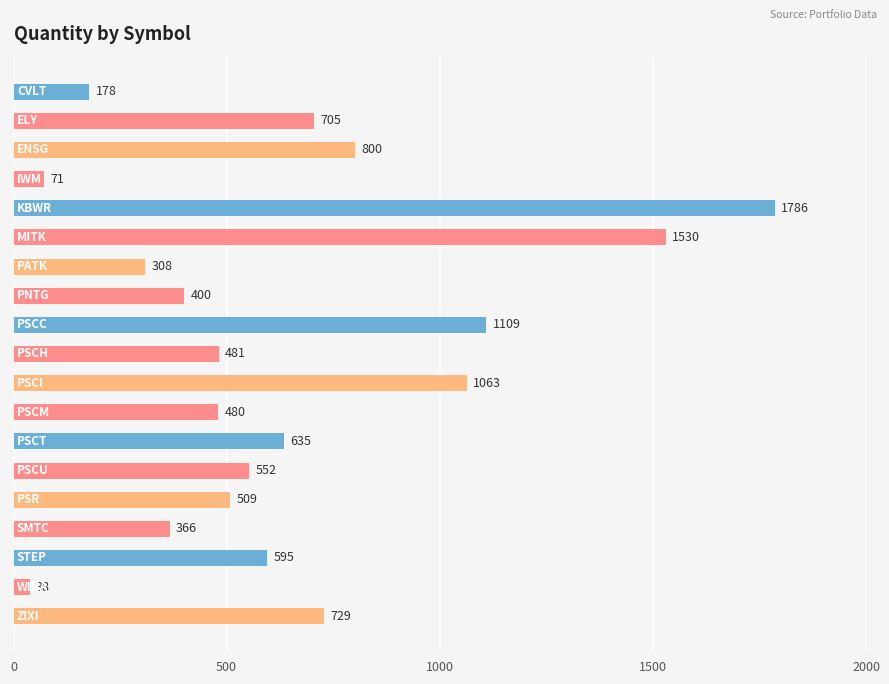

What is the greatest value displayed?

1786